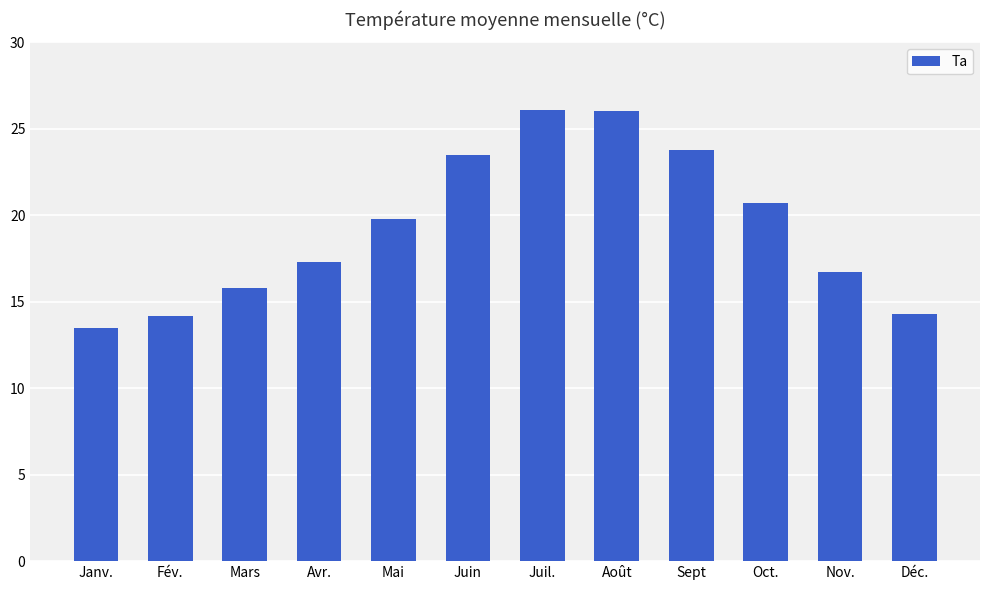

At which label is the value closest to 19?

Mai